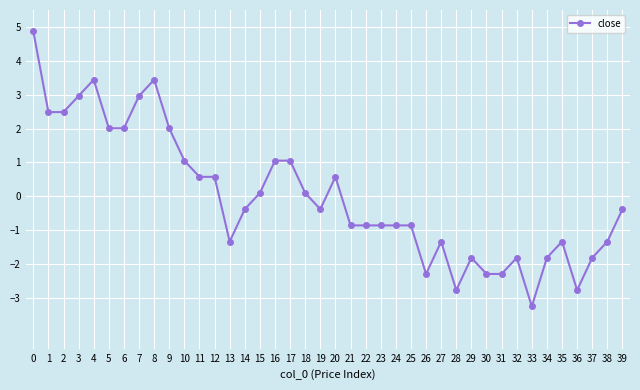

True or false: the data shows 2.5 at 1.

True